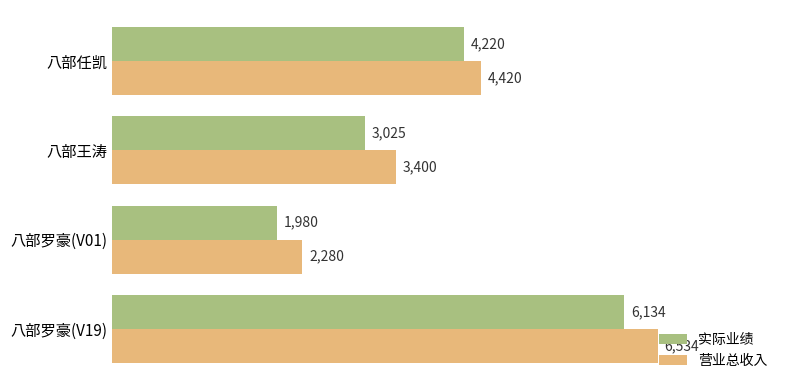

Which series has the widest spread of values?

营业总收入